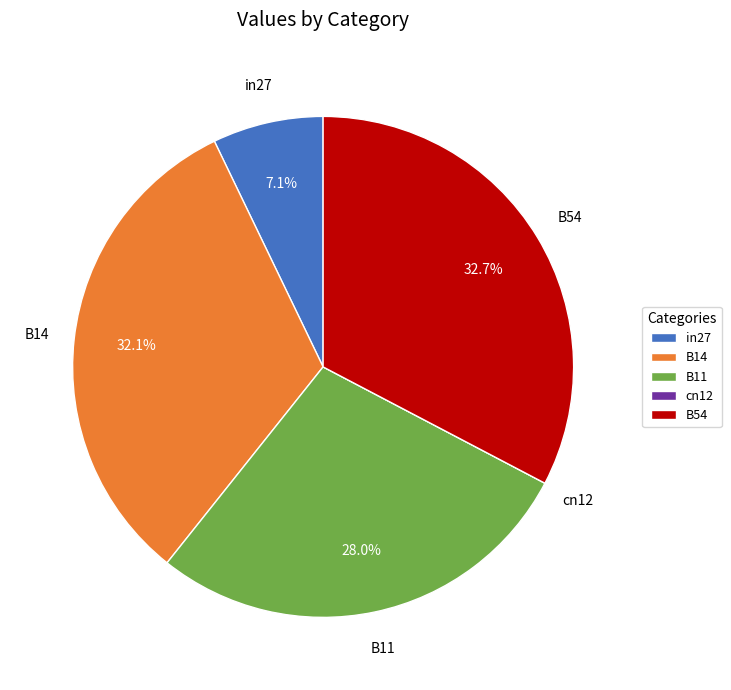

Which has a higher value, in27 or B11?

B11